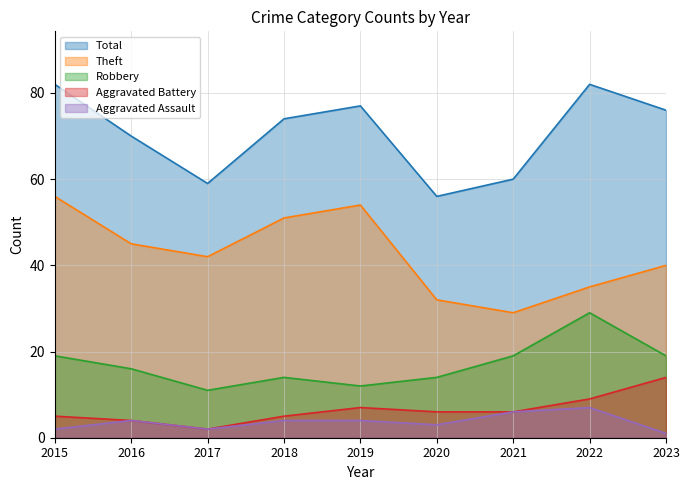

What are all the series names shown in the legend?

Total, Theft, Robbery, Aggravated Battery, Aggravated Assault